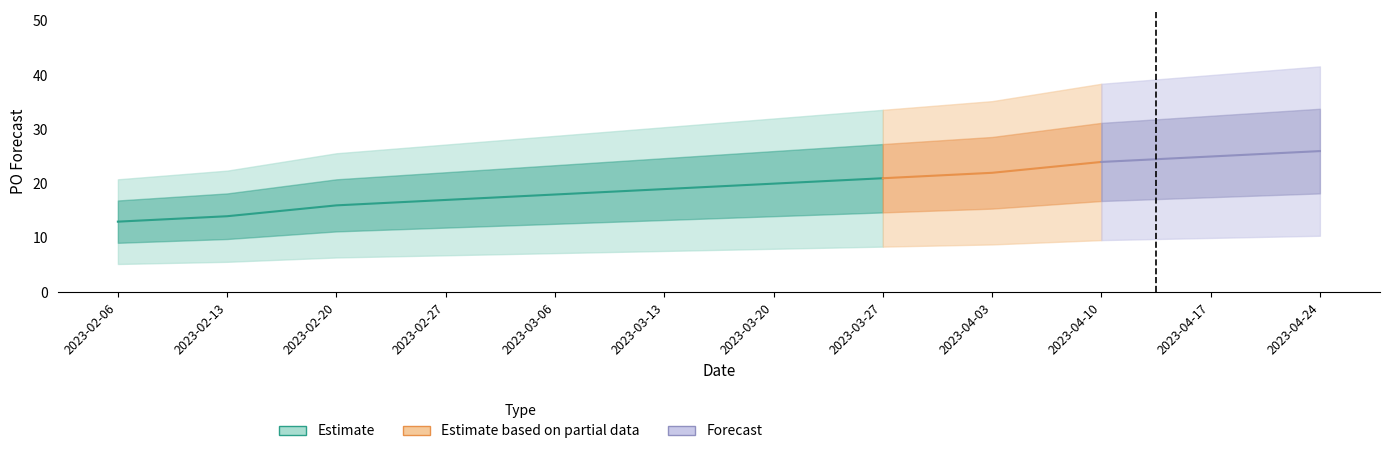

Between 2023-02-20 and 2023-04-17, which is larger?

2023-04-17